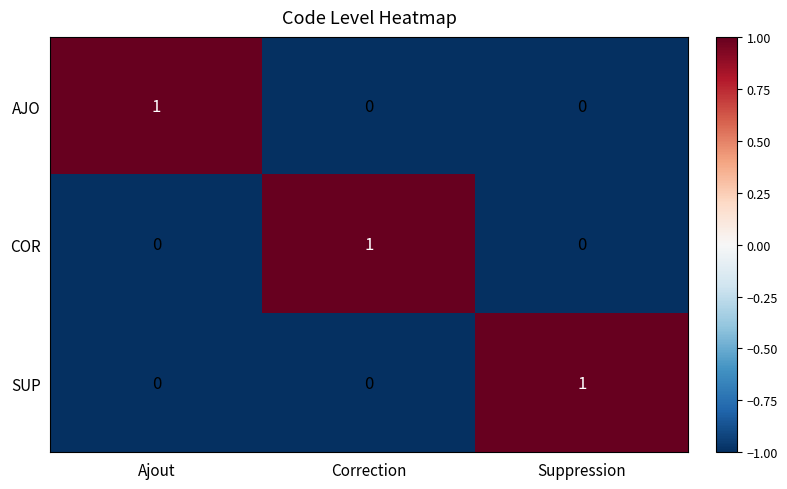

At which label does COR reach its peak?

Correction